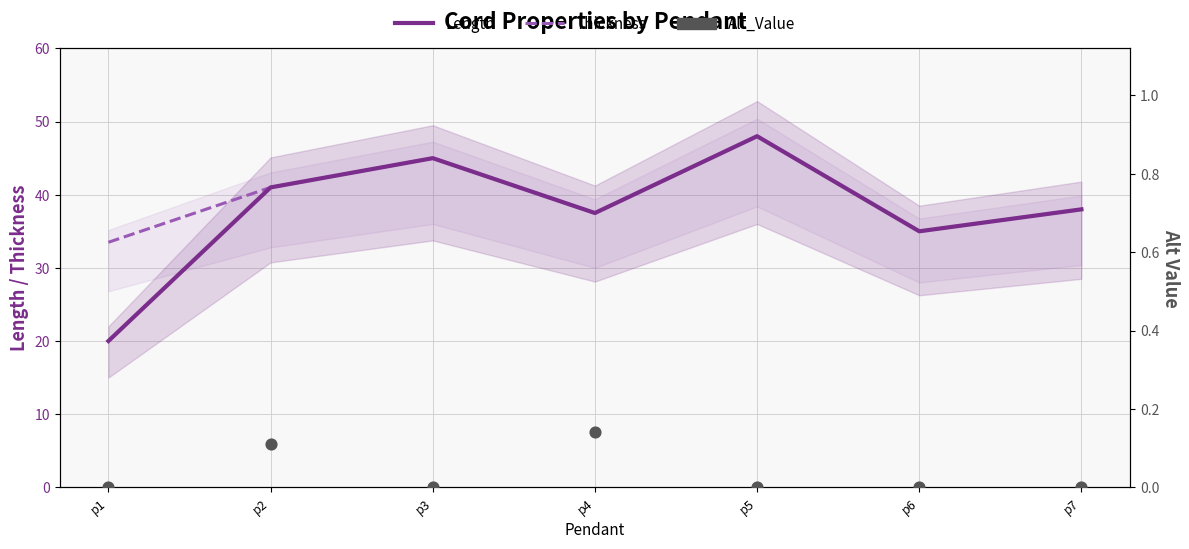

Which series has the largest total across all categories?

Thickness